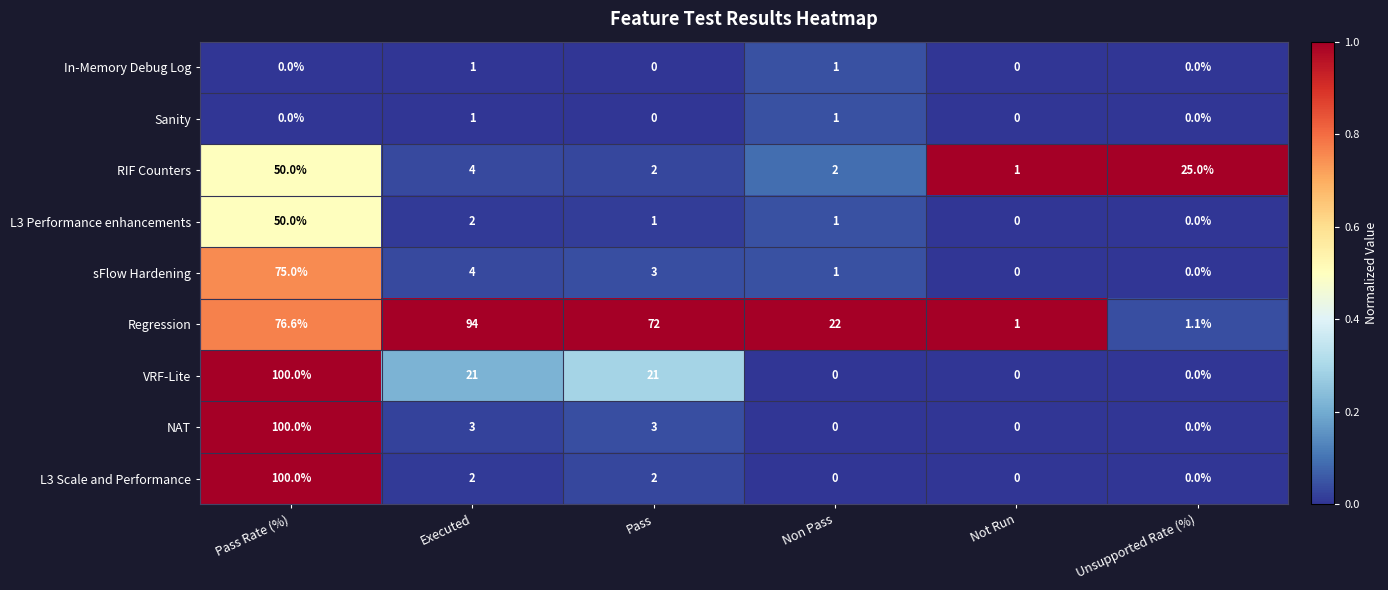

What is the total value across all series at Pass?

104.0